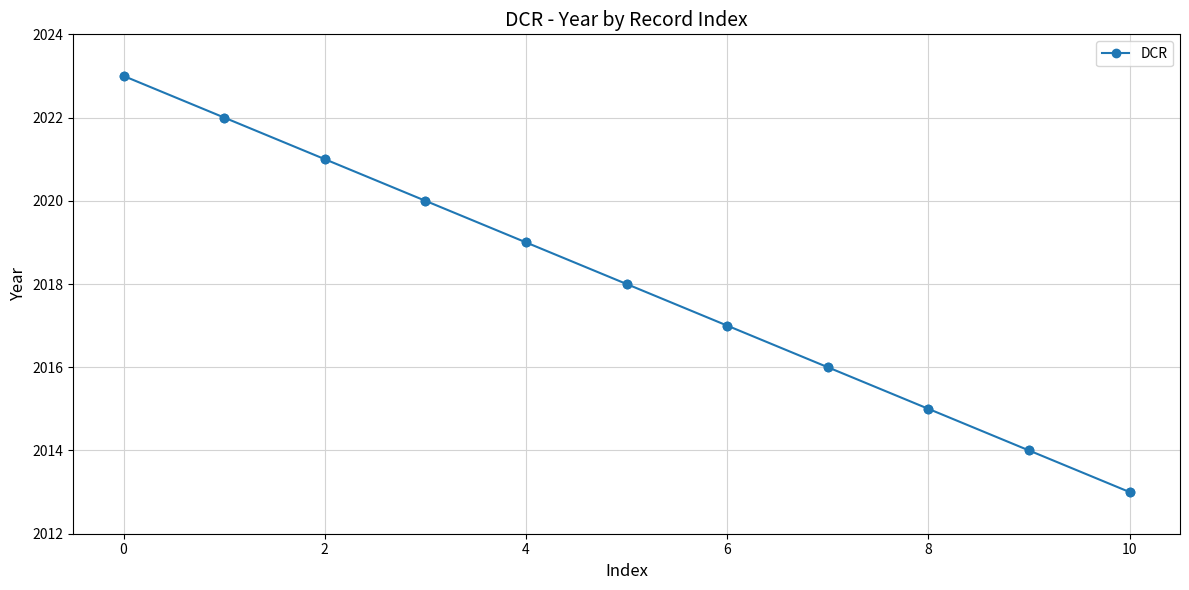

True or false: the data has more than 0 interior local peaks.

False